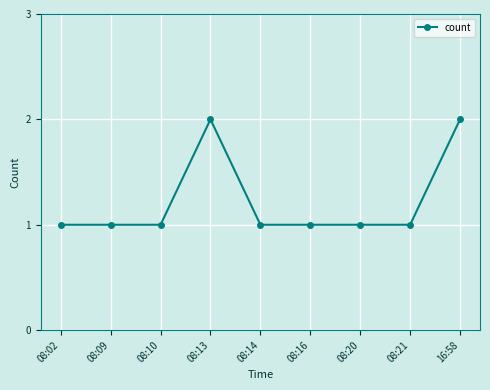

Approximately how many times larger is the value at 08:16 compared to 08:10?

1.0